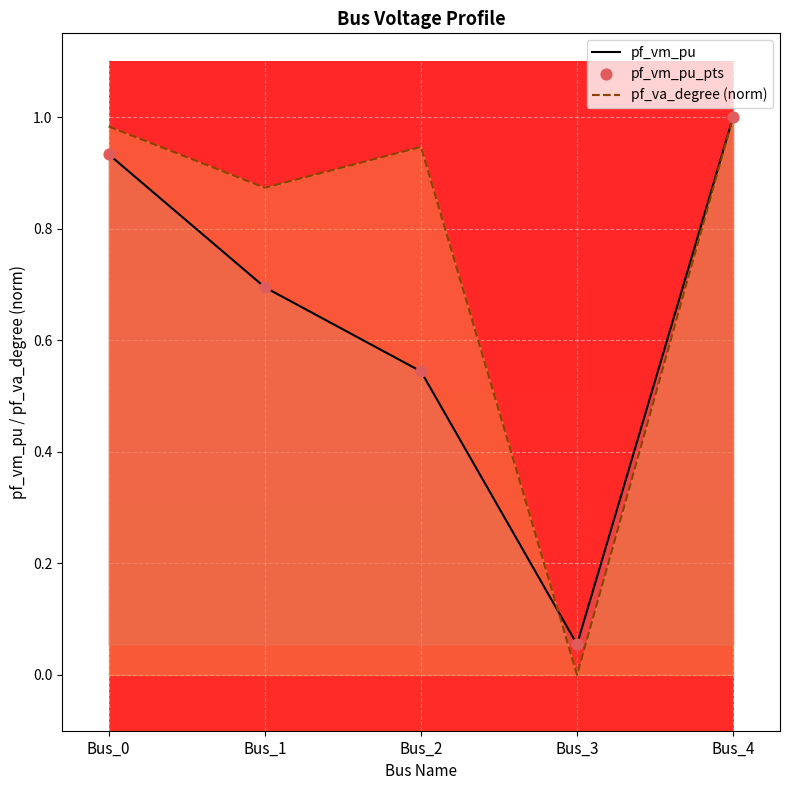

Is the value of pf_vm_pu at Bus_2 greater than the value of pf_vm_pu_pts at Bus_2?

No